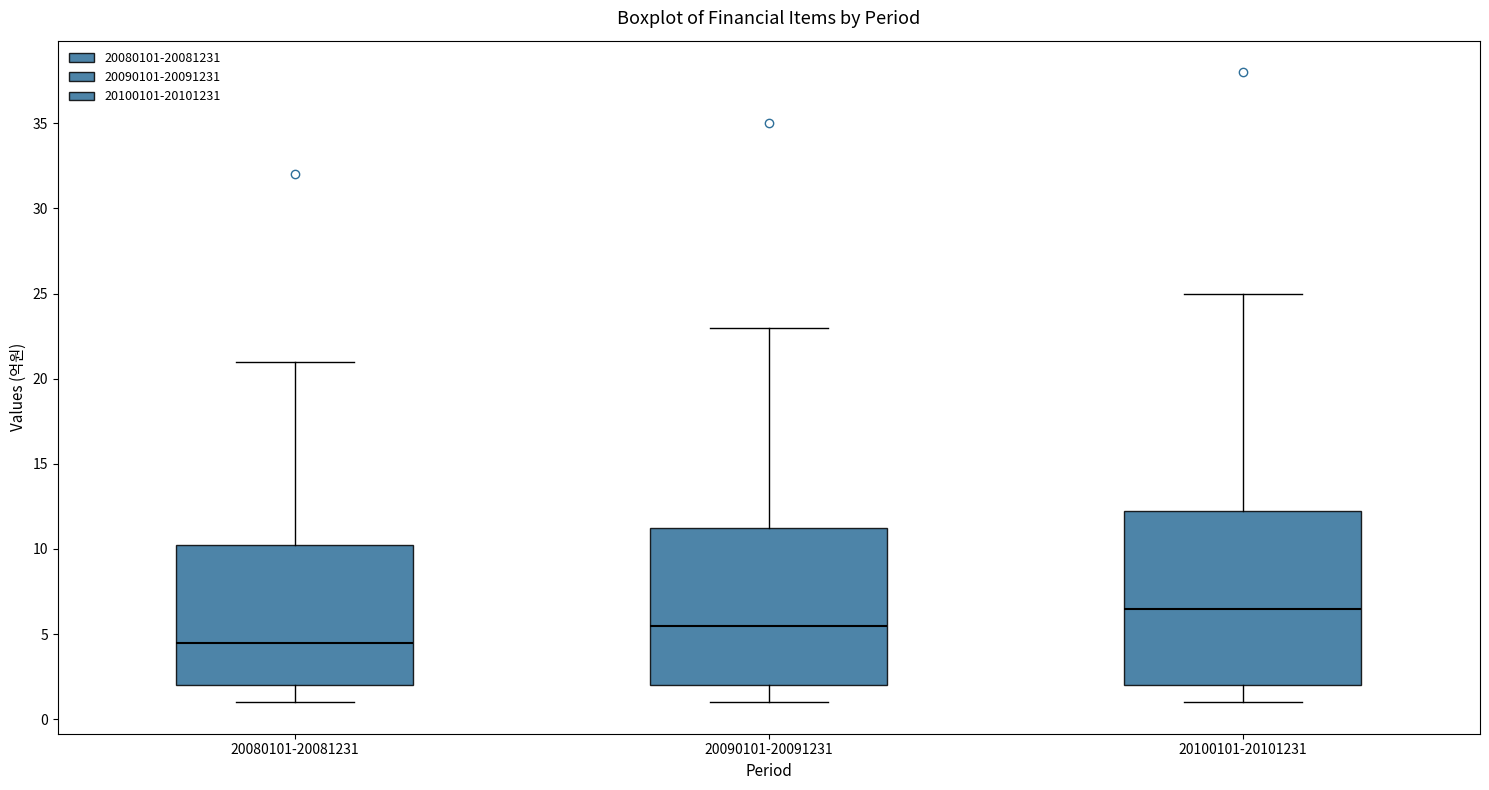

Which box's median line is the lowest?

20080101-20081231